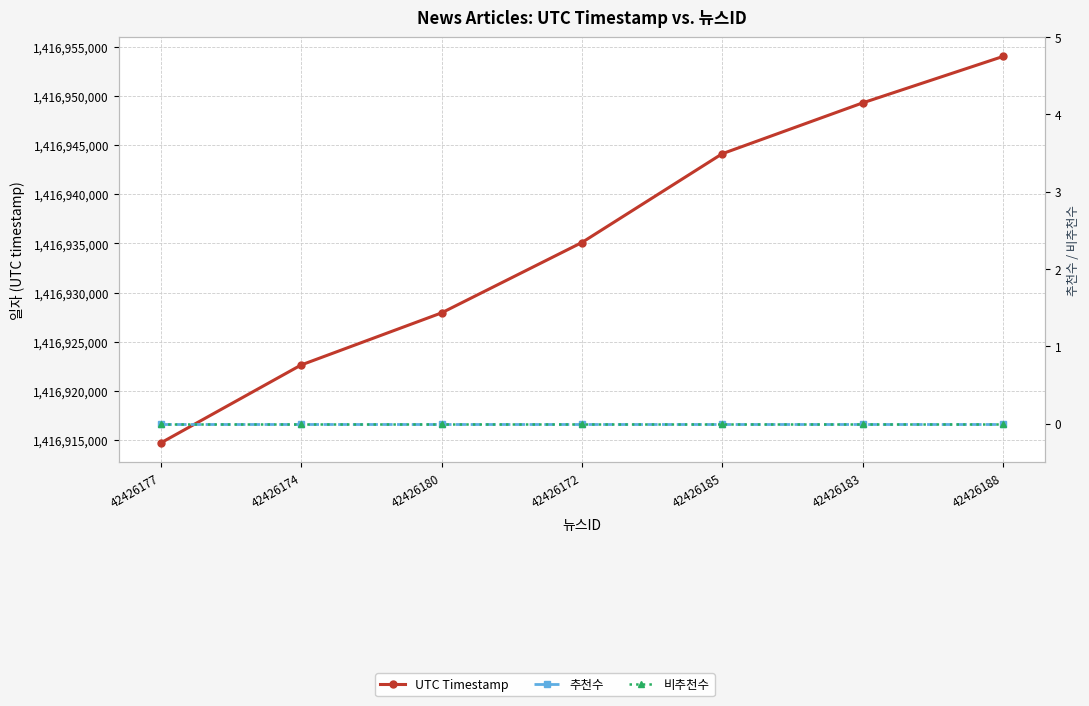

What are all the series names shown in the legend?

UTC Timestamp, 추천수, 비추천수